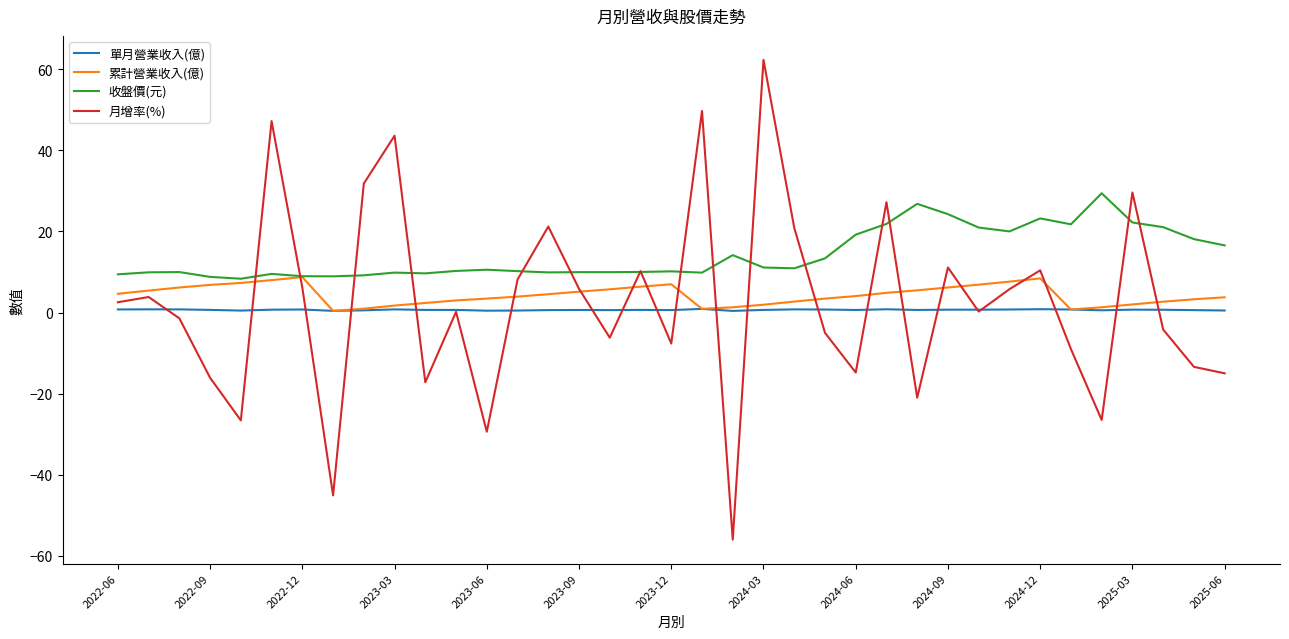

Does the chart have visible grid lines?

No